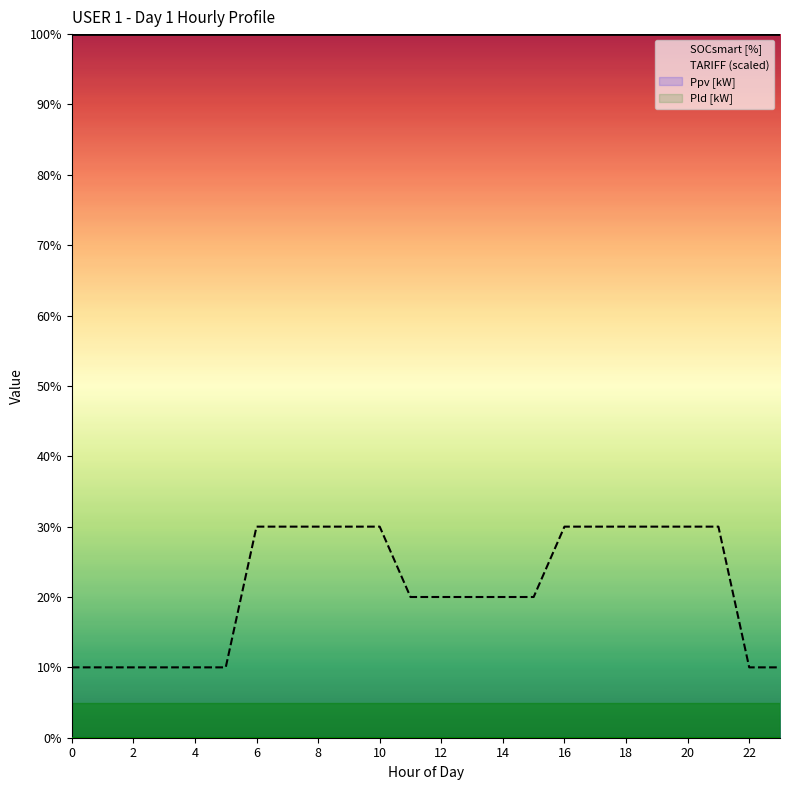

True or false: Pld [kW] and SOCsmart [%] intersect in this chart.

False